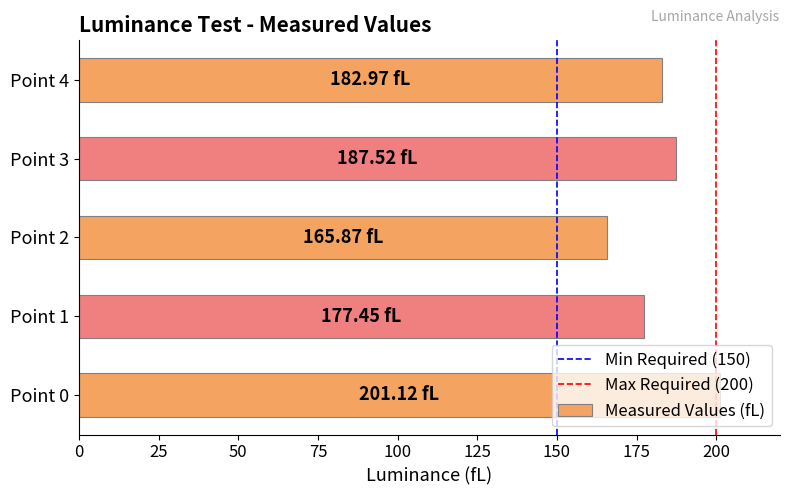

What value does the data have at Point 3?

187.5